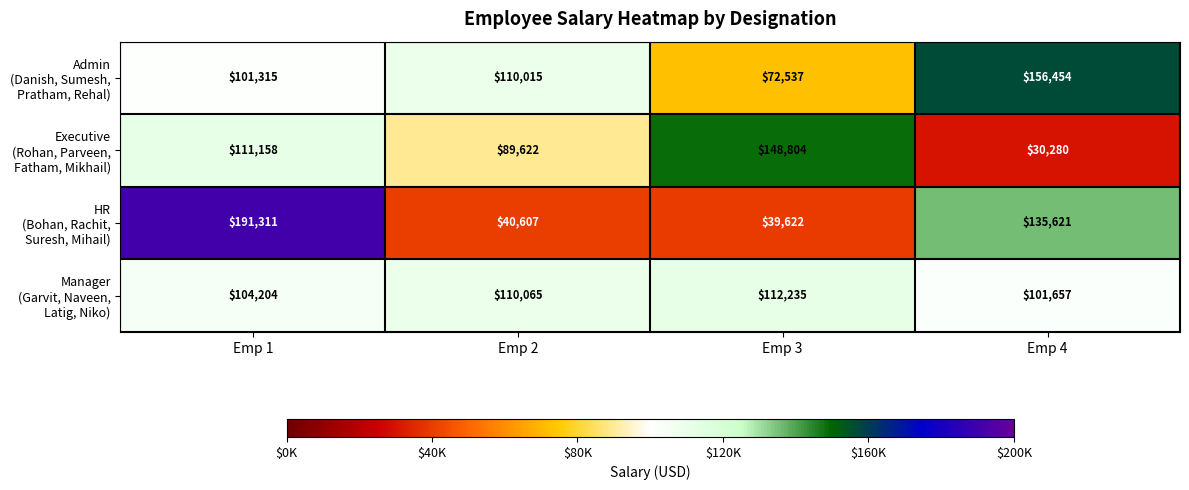

Which category has the lowest value across all series?

Emp 4